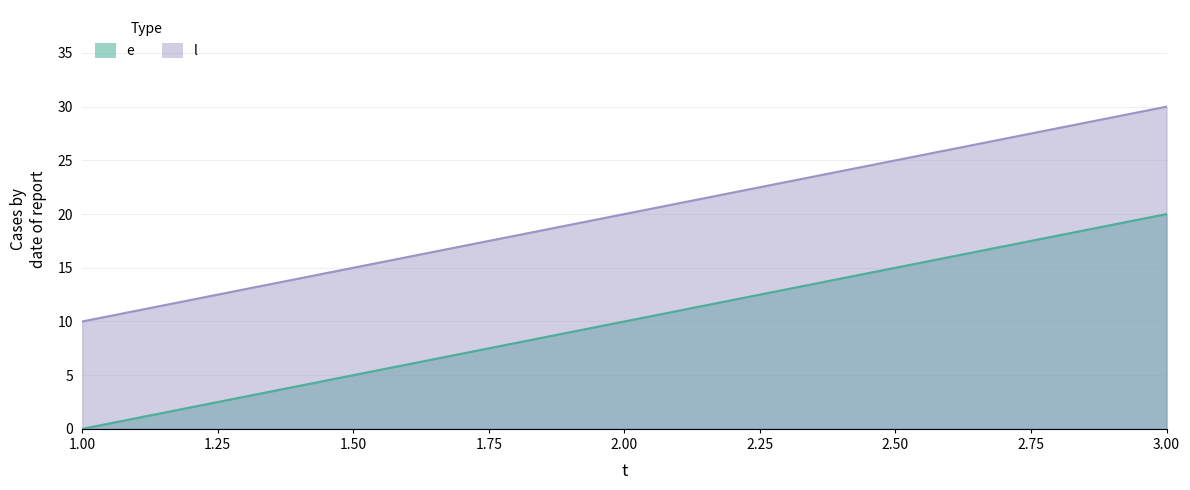

How many data points in e are above 10?

1